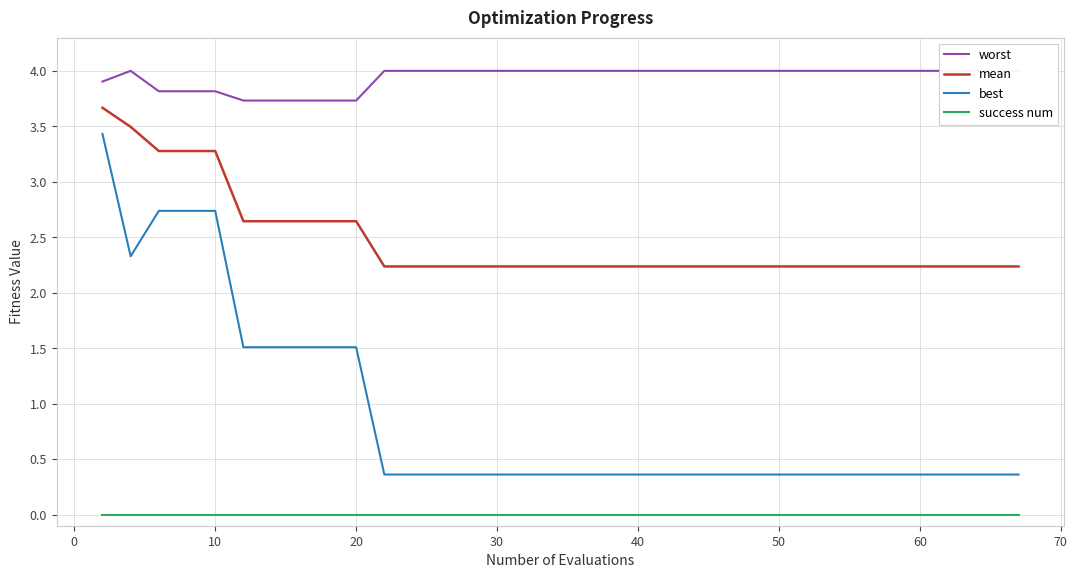

True or false: best and success num cross at least once.

False